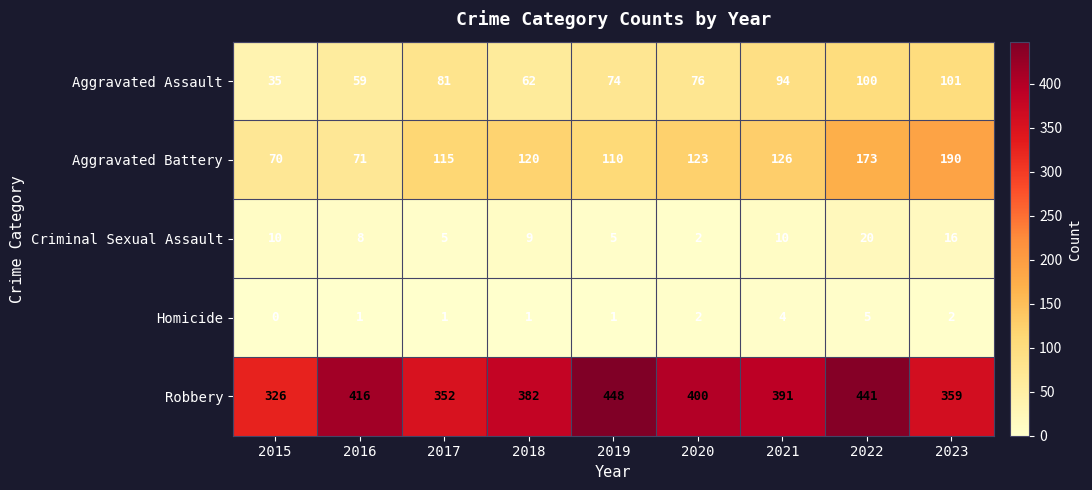

The value of Aggravated Assault at 2021 is 94. True or false?

True